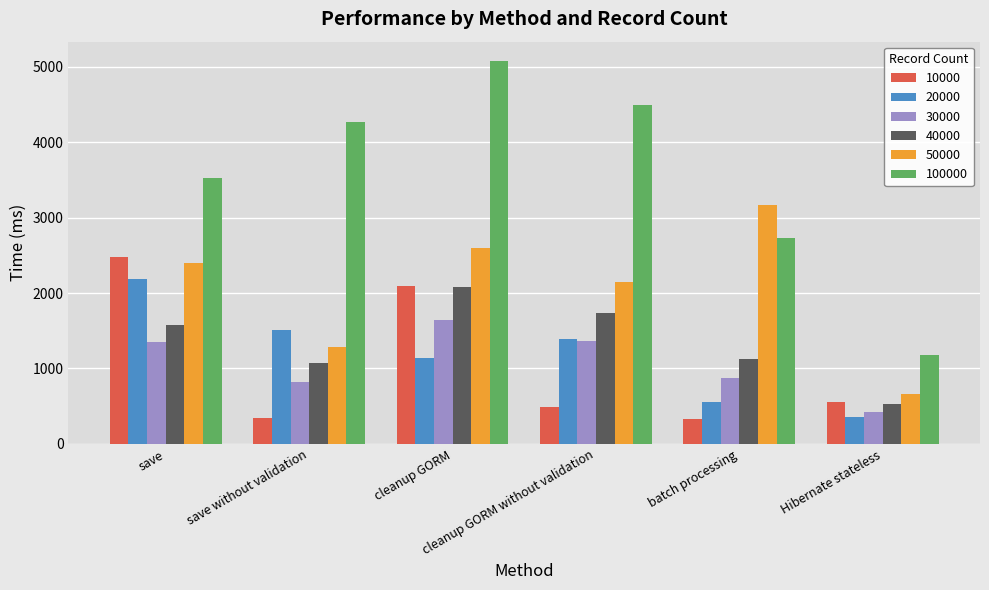

What is the average value of the 100000 series?

3544